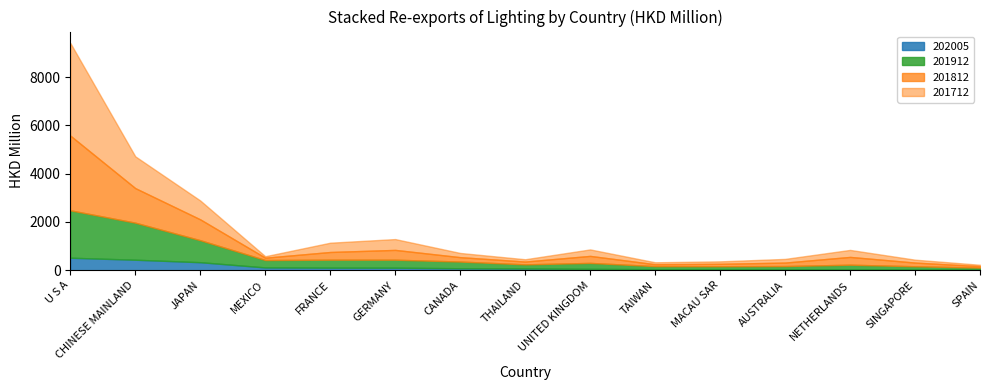

At which category is the sum across all series the highest?

U S A